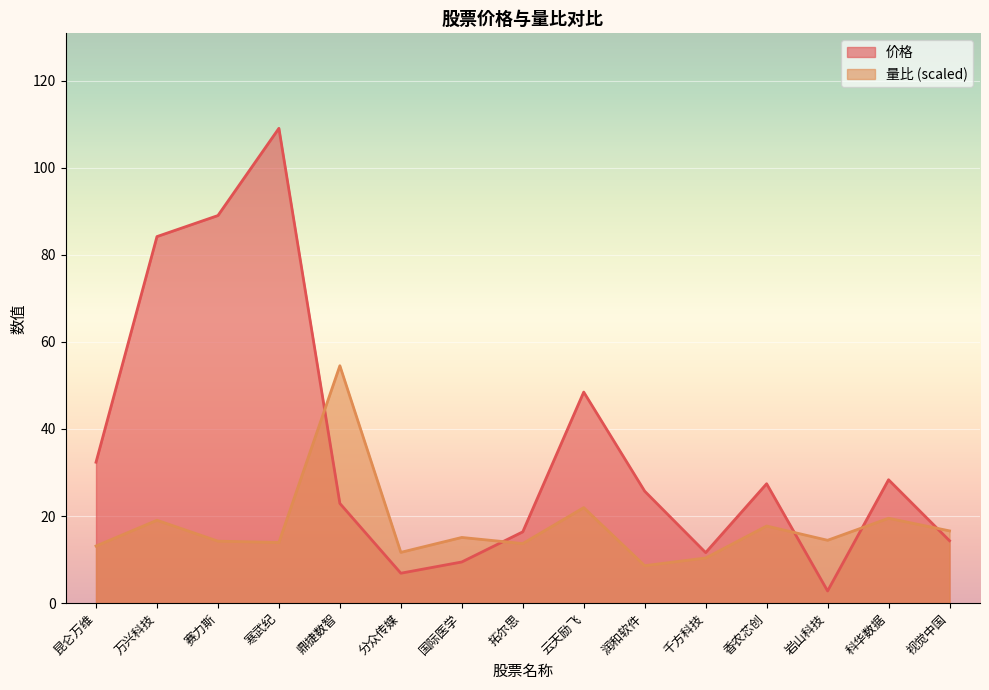

How many distinct data groups are displayed?

2